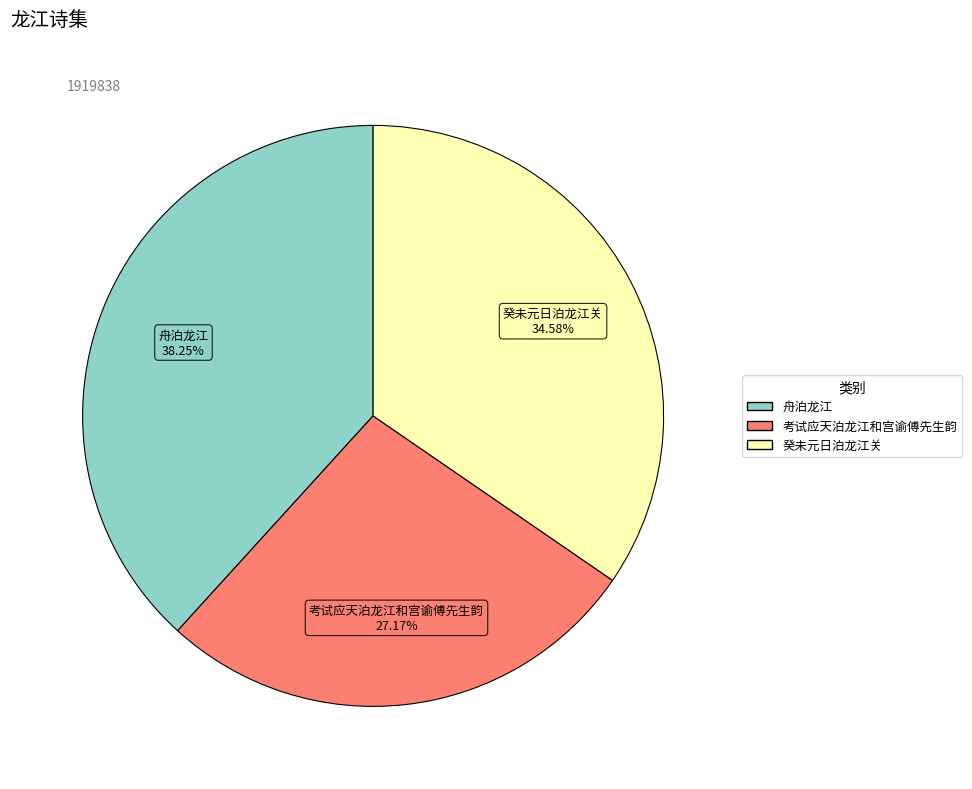

What is the total percentage of 癸未元日泊龙江关 and 舟泊龙江?

72.8%